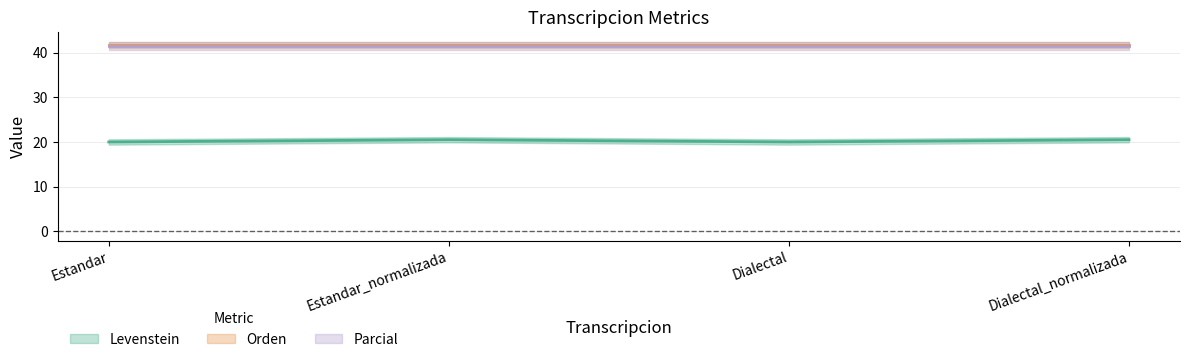

List the labels in order of Orden value, largest first.

Estandar, Estandar_normalizada, Dialectal, Dialectal_normalizada